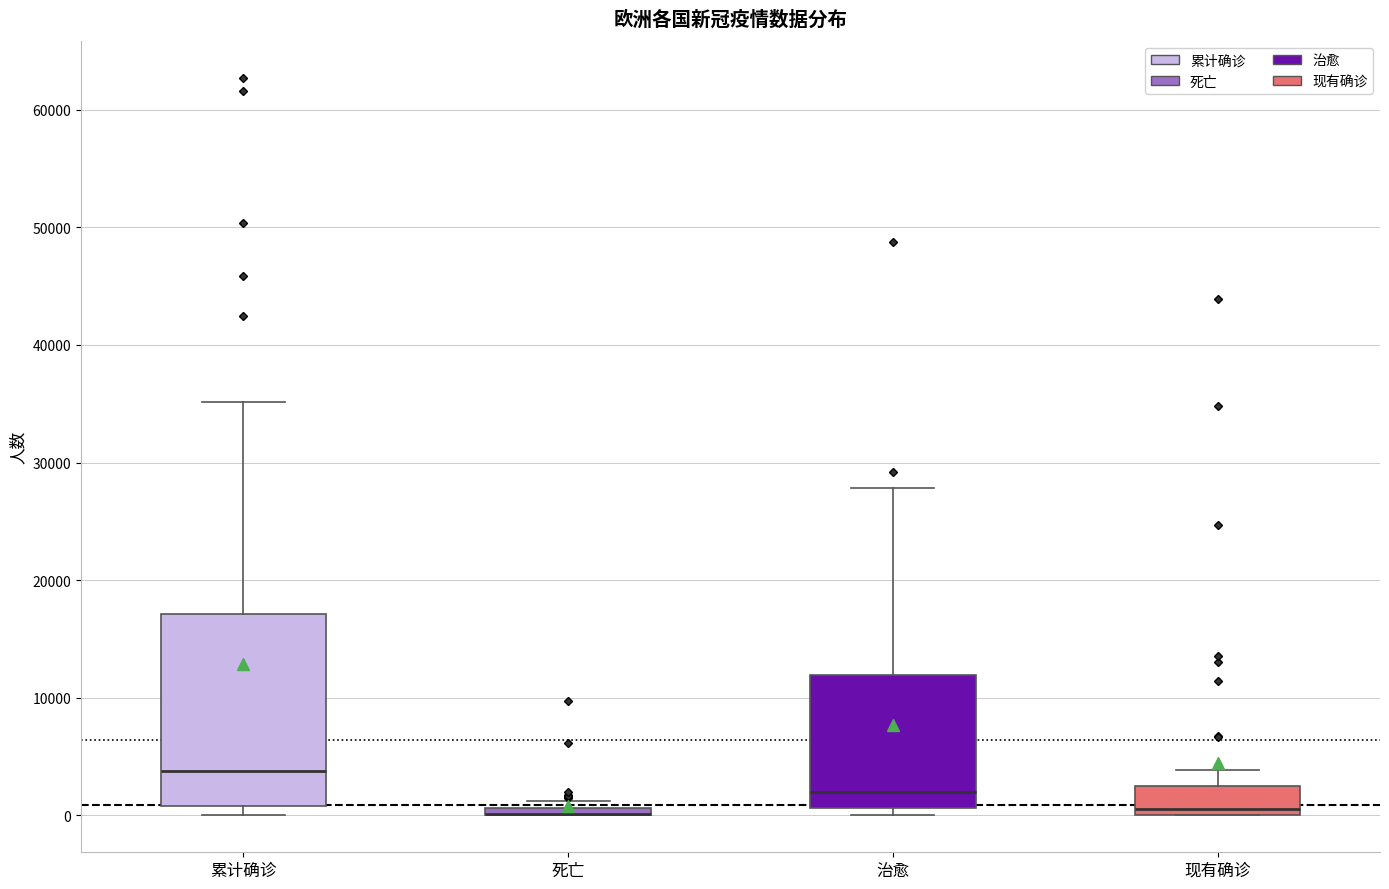

Comparing the boxes themselves (not the whiskers), which one is the tallest?

累计确诊